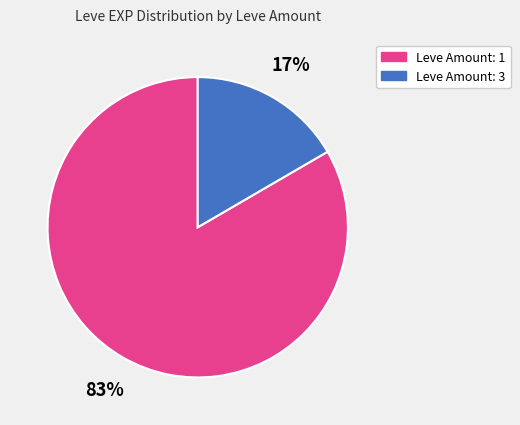

To the nearest percent, what is the average slice percentage?

50%